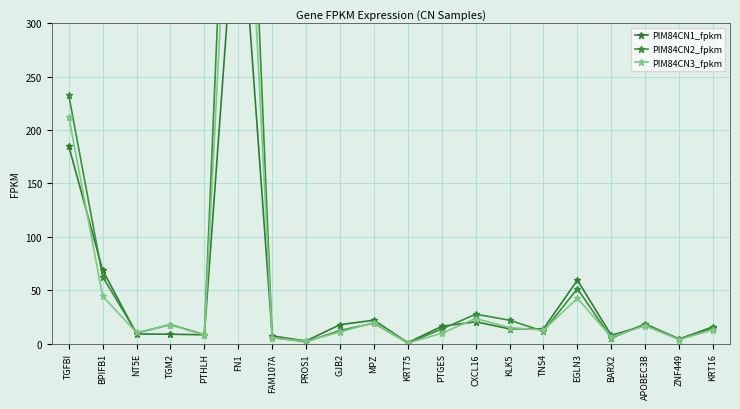

Reading left to right, what are all the values shown in this chart?

PIM84CN1_fpkm: 185.1	68.8	9.0	8.7	8.2	448.9	7.1	2.4	17.6	21.9	0.8	16.1	20.4	13.8	13.8	59.4	7.7	16.9	4.1	15.7
PIM84CN2_fpkm: 232.8	62.6	9.8	17.8	8.3	768.7	5.5	1.6	12.2	19.1	0.5	13.6	27.5	21.9	11.4	51.4	5.0	18.4	4.3	14.6
PIM84CN3_fpkm: 212.6	44.3	10.3	17.3	8.1	631.6	5.4	2.1	10.8	19.7	0.5	9.6	23.4	14.9	12.5	42.5	6.1	16.7	3.7	12.9